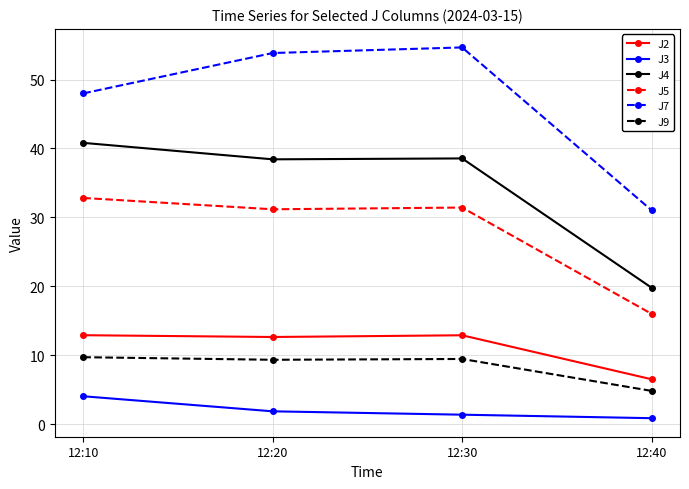

Is it true that J5 equals 31.4 at 12:30?

True